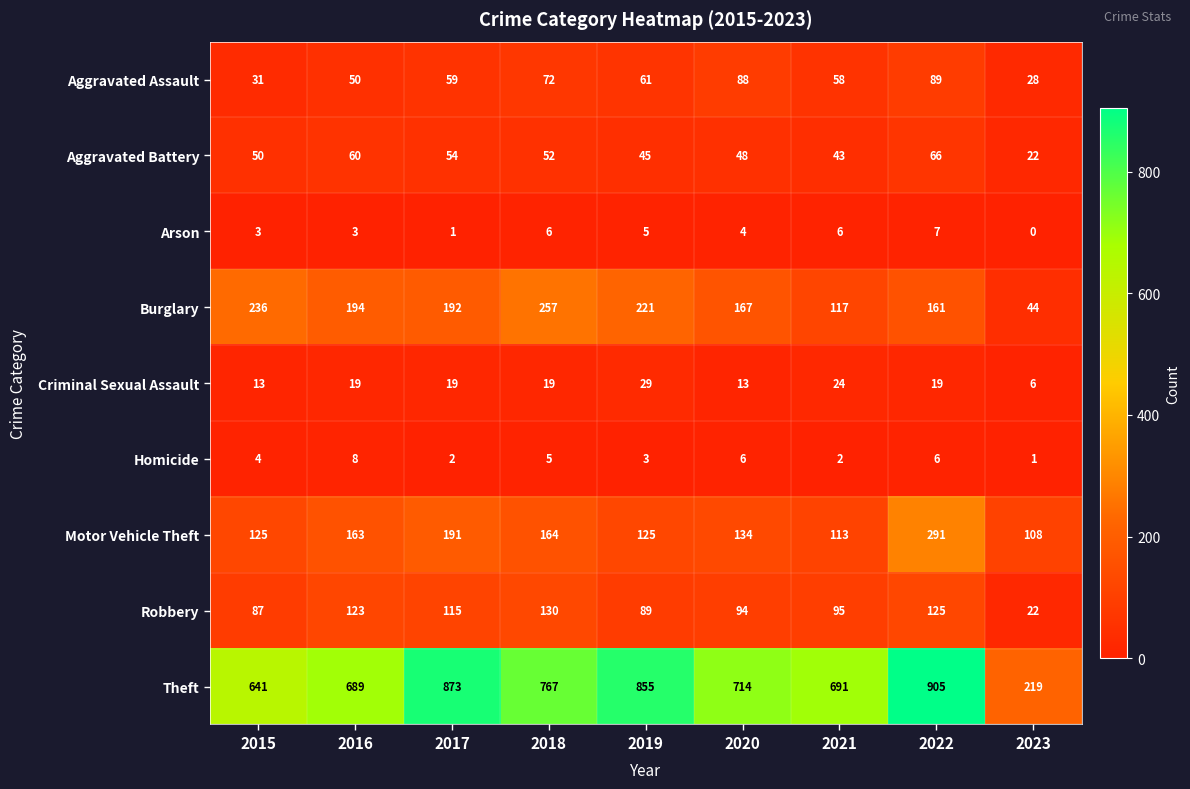

How many distinct data groups are displayed?

9